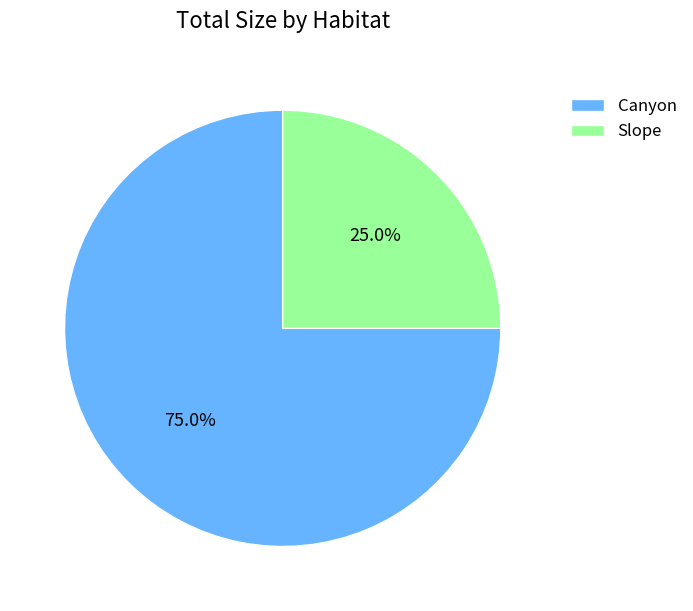

Rank the categories by value from lowest to highest.

Slope, Canyon